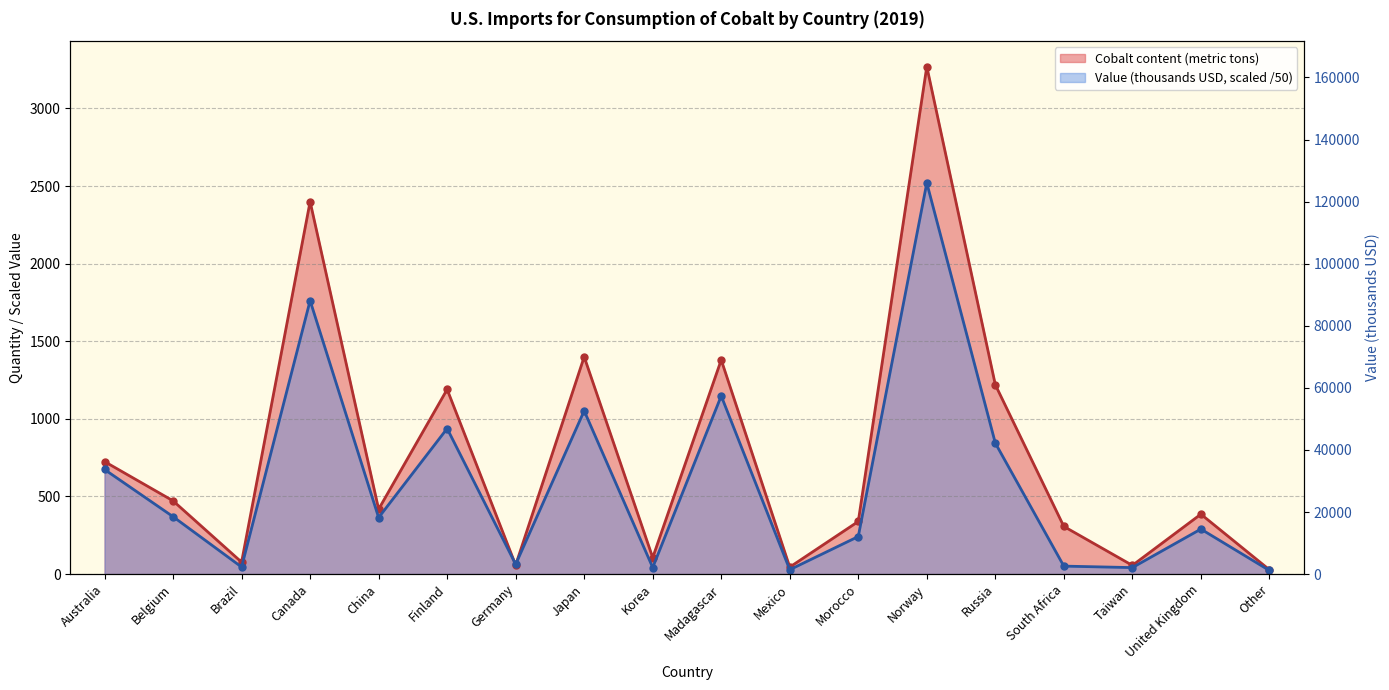

True or false: Value (thousands USD) has more than 1 points higher than both neighbors.

True